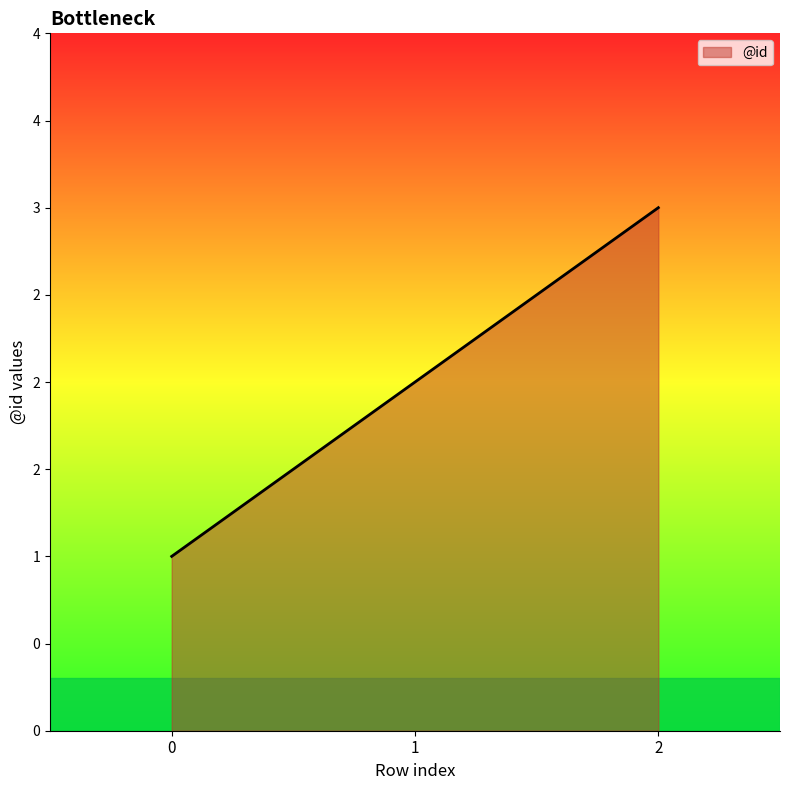

Approximately how many times larger is the value at 0 compared to 2?

0.3